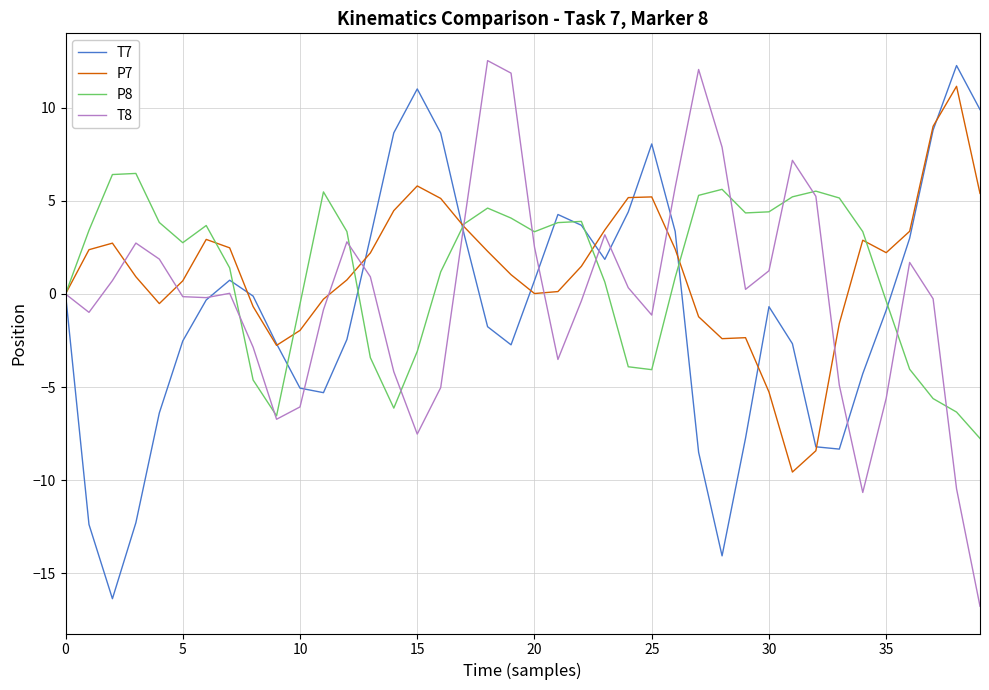

What is the greatest value displayed?

12.5